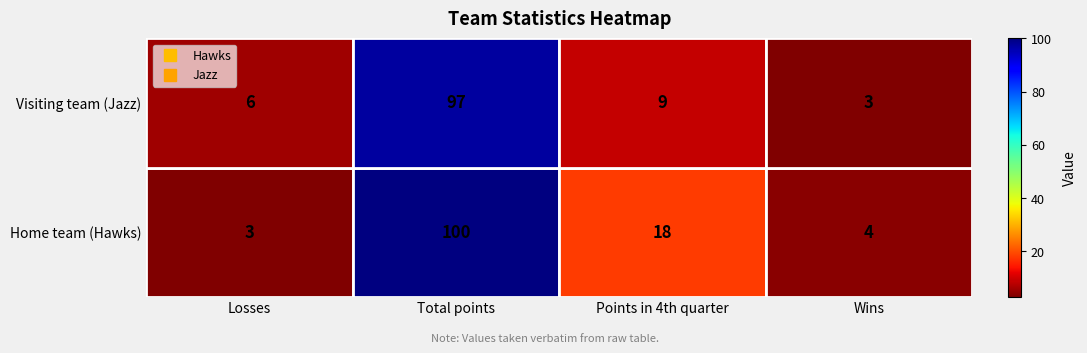

Count the number of categories in the chart.

4